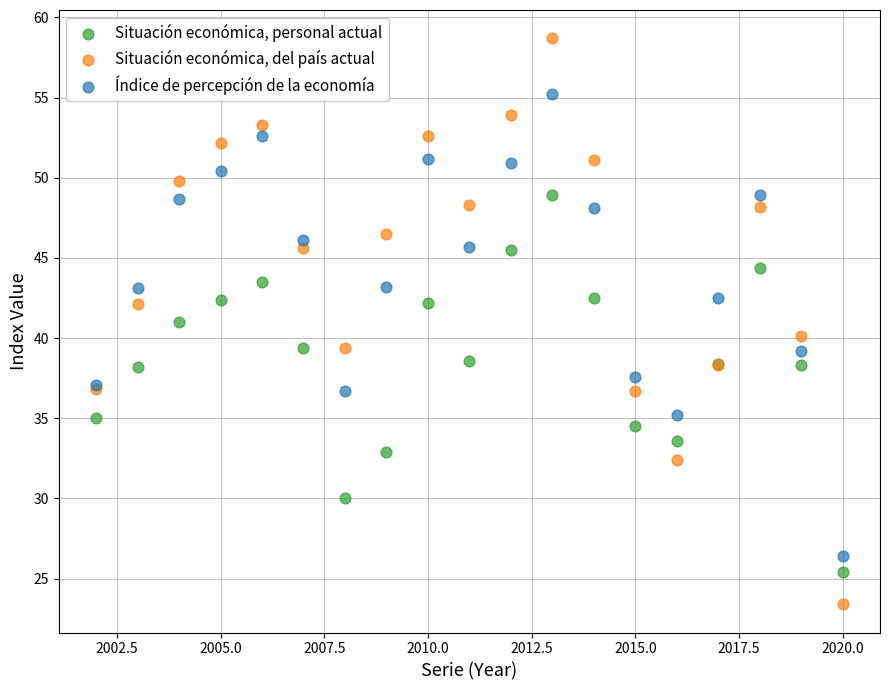

Which series has the largest Y range (max minus min)?

Situación económica, del país actual